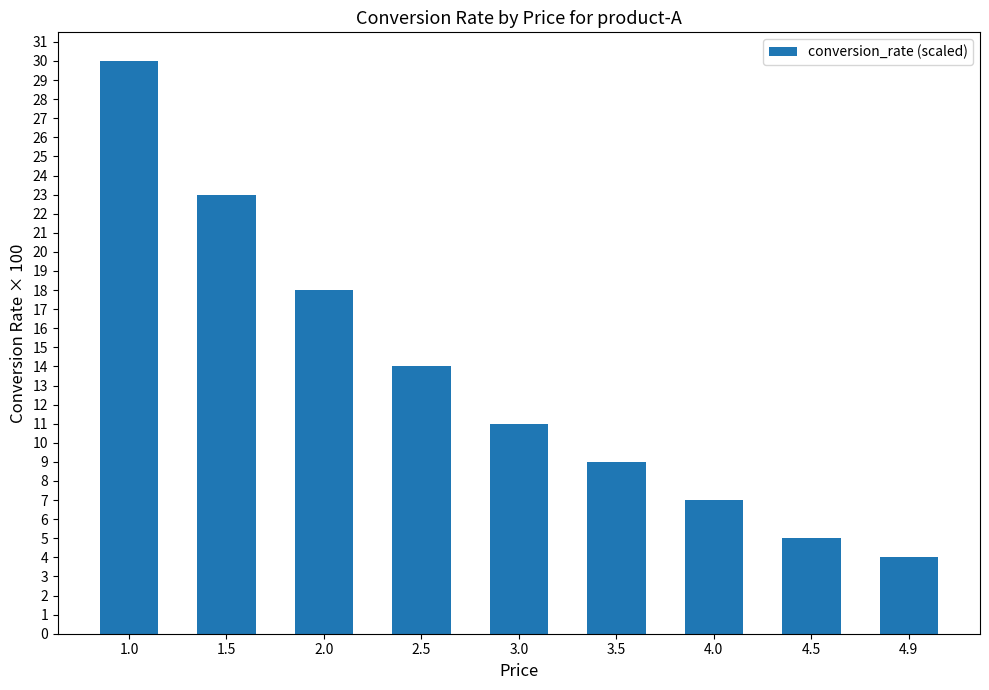

Which label corresponds to the largest value in the chart?

1.0